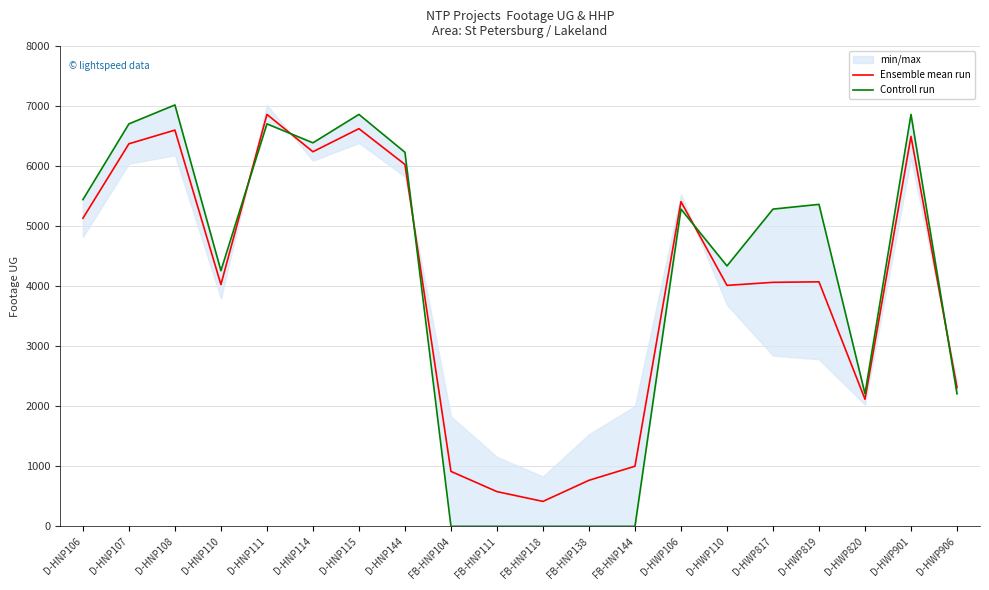

Which series has the largest total across all categories?

Controll run